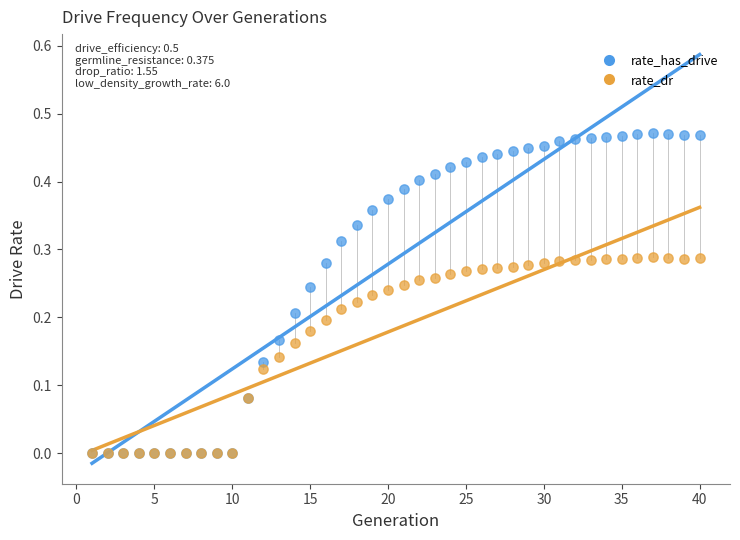

What are all the series names shown in the legend?

rate_has_drive, rate_dr